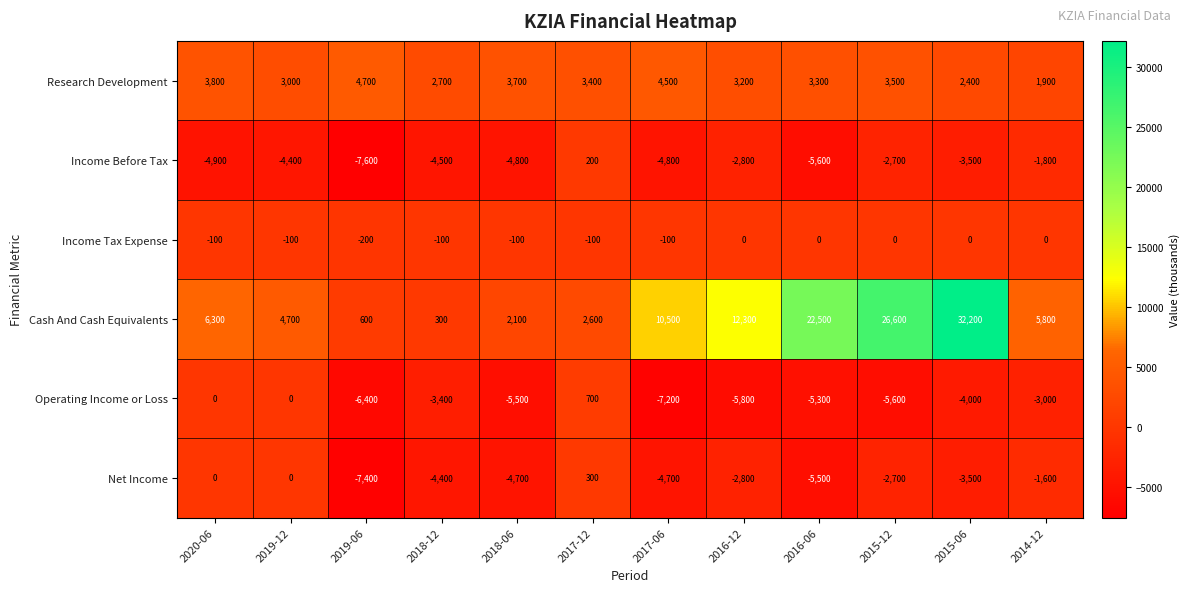

Which series changed the most between 2018-06 and 2016-12?

Cash And Cash Equivalents